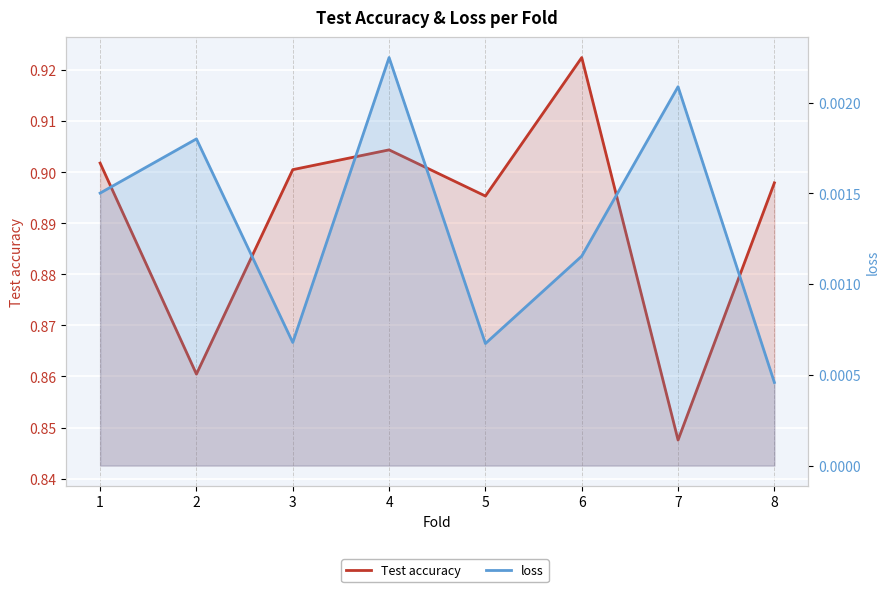

Which series changed the most between 1 and 6?

Test accuracy